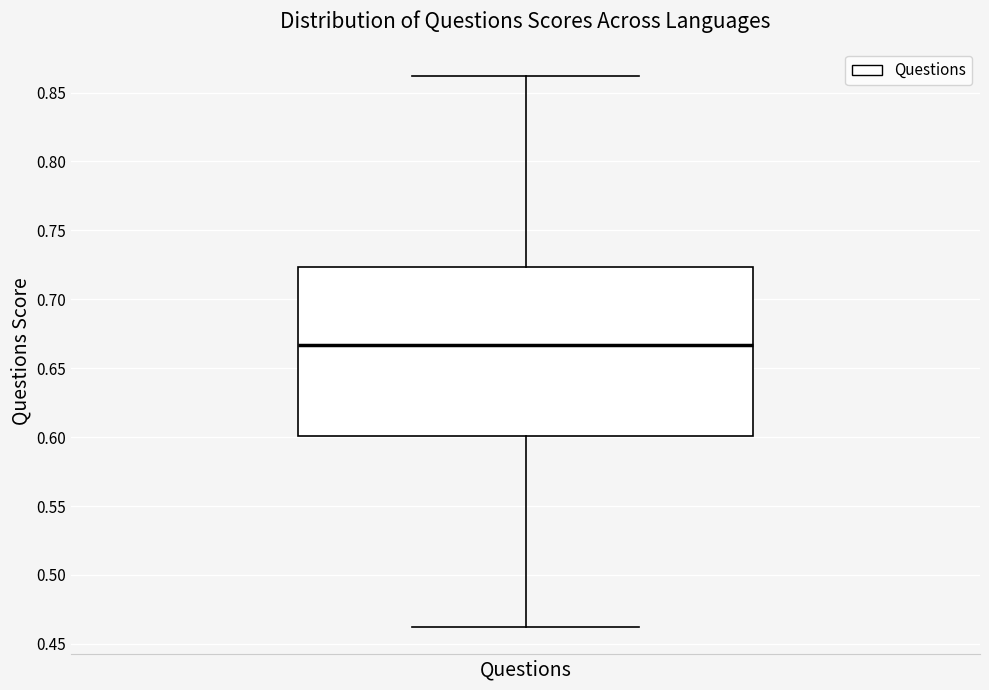

Transcribe this box plot: give where the median line is, the range the box spans, and where the two whiskers end, as read against the y-axis. The values are not printed on the chart, so give them approximately, as read against the axis.

median 0.665, box 0.600 to 0.725, whiskers 0.465 to 0.860